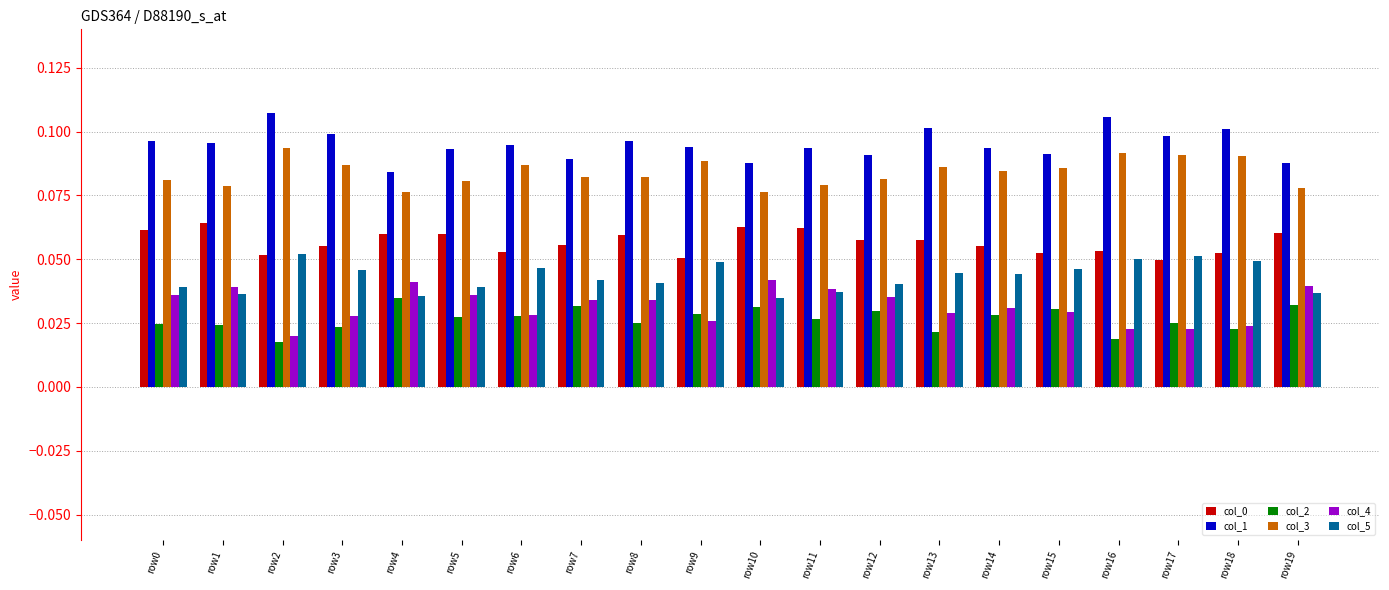

At how many categories does at least one series exceed 0?

20